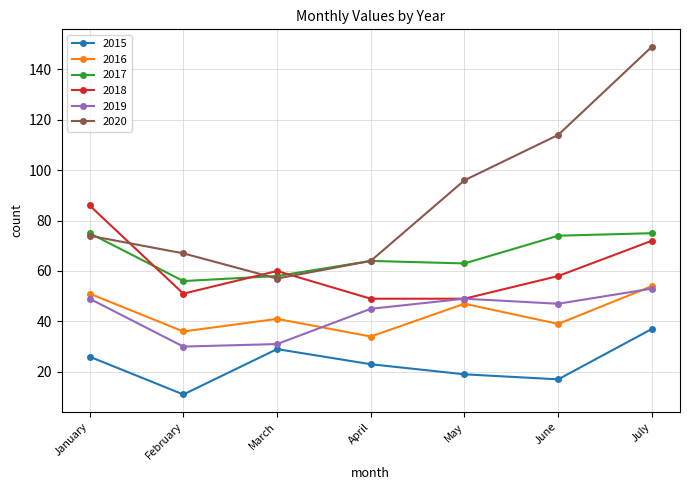

What is the difference between the 2019 values at March and July?

22